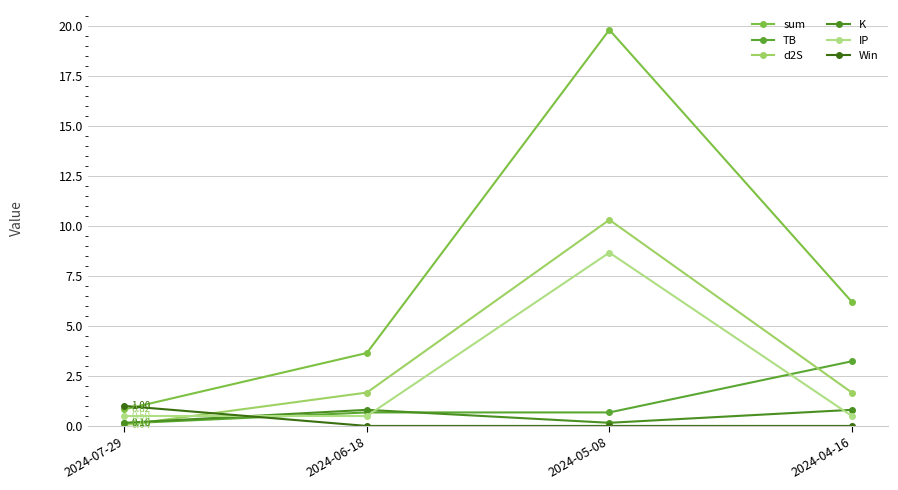

Rank the series at 2024-04-16 from highest to lowest value.

sum, TB, d2S, K, IP, Win